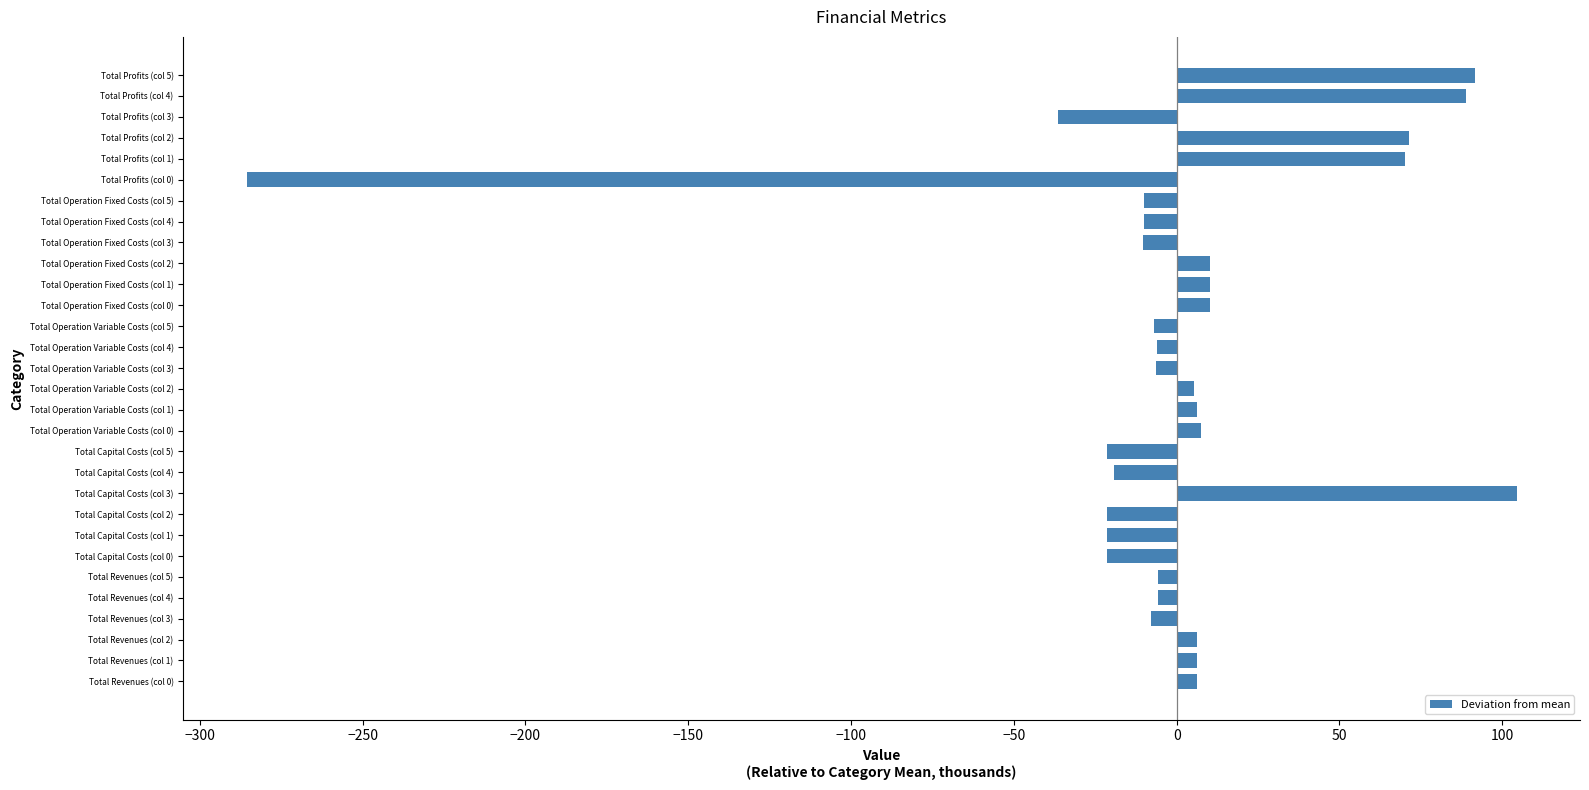

Where is the data nearest to the value -90?

Total Profits (col 3)